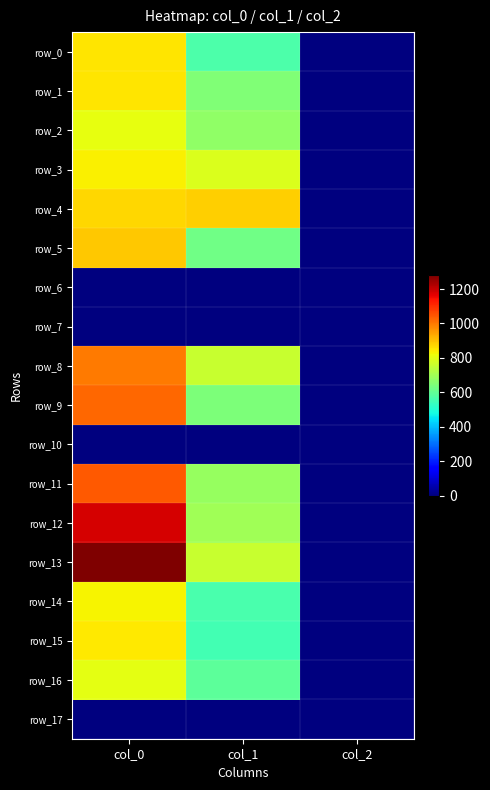

What is the sum of all row_9 values?

1670.0